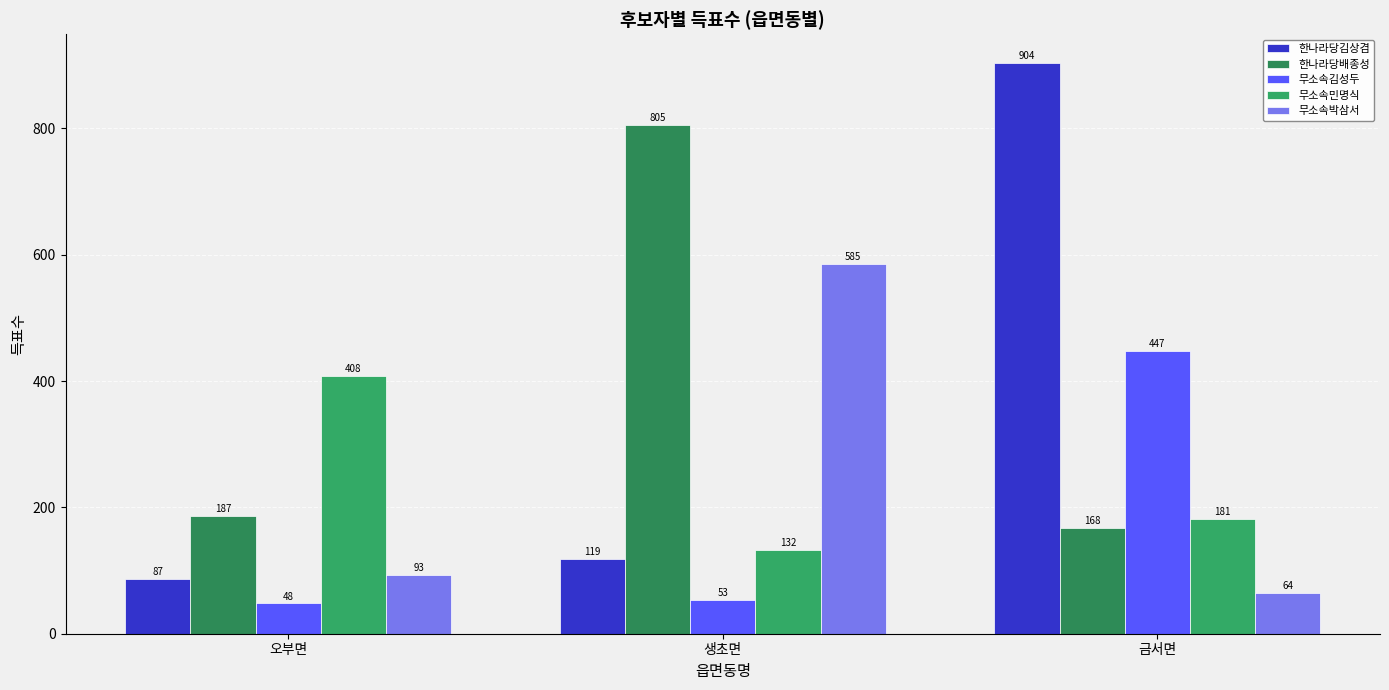

True or false: 무소속박삼서 has a value of 25 at 오부면.

False